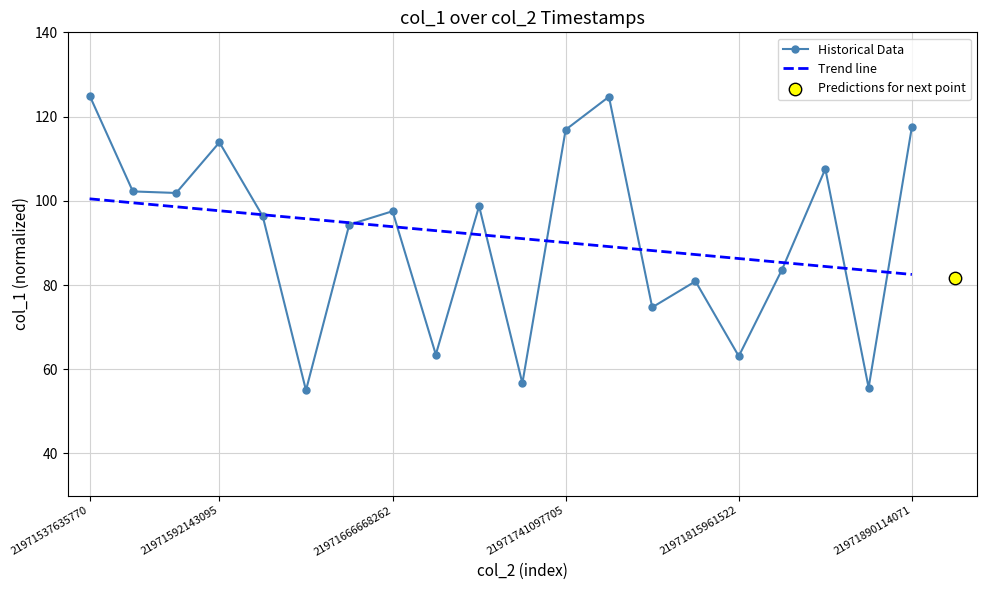

Between 21971554947926 and 21971722522555, which is larger?

21971554947926